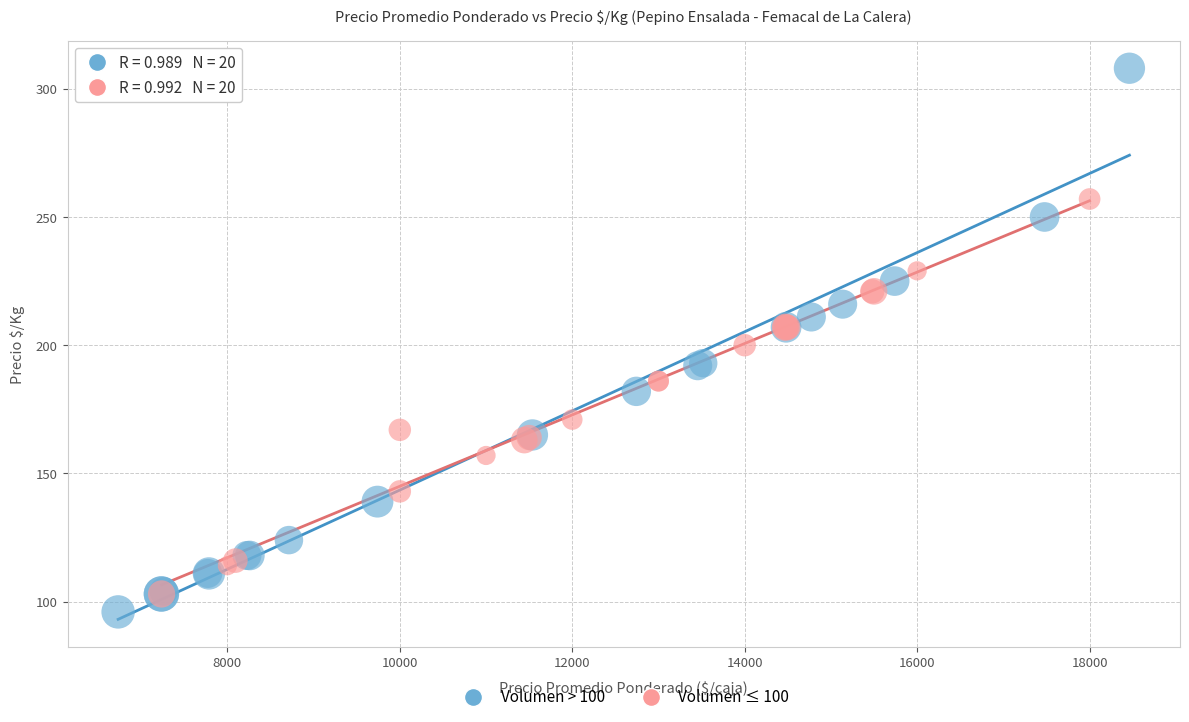

Which series reaches the maximum Y coordinate?

Volumen > 100